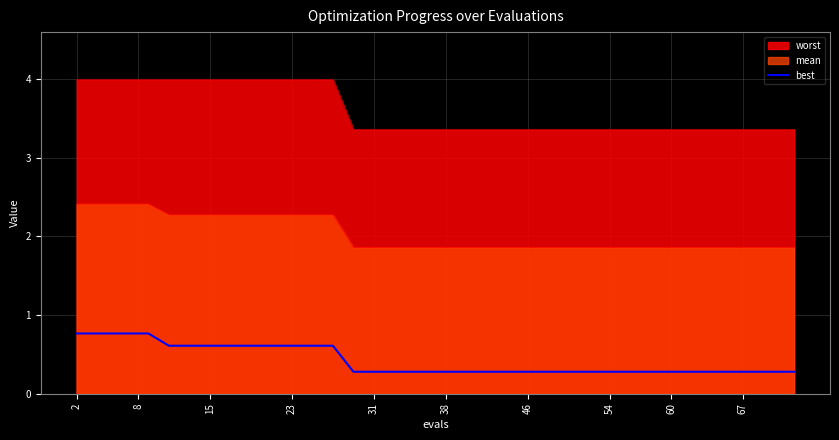

True or false: best and mean intersect in this chart.

False